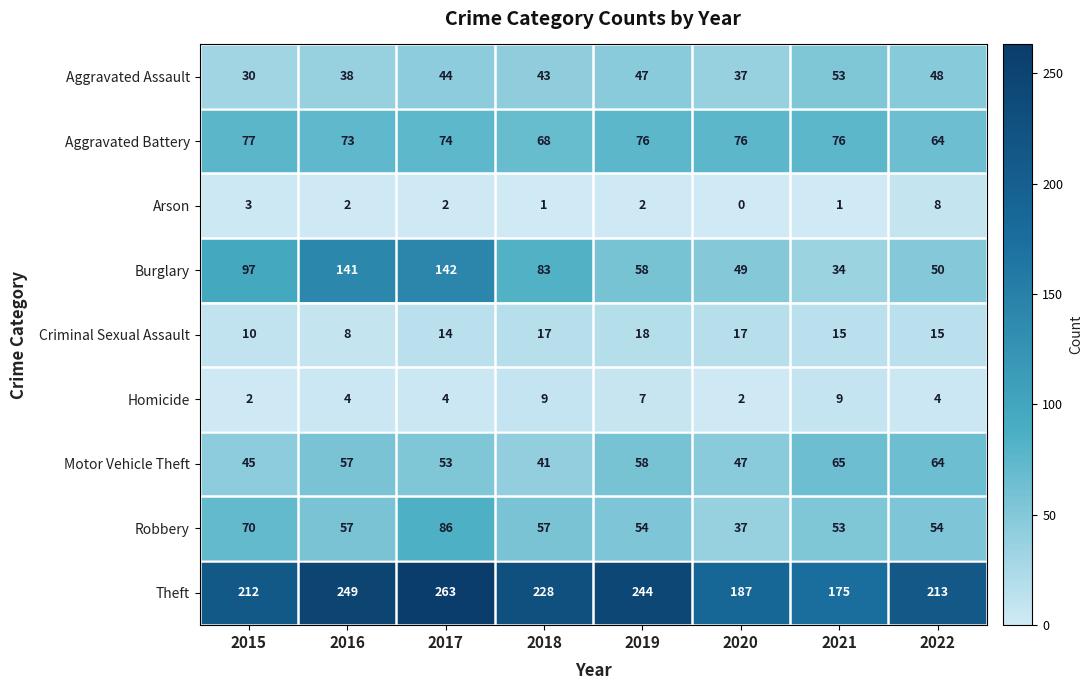

Is the value of Homicide at 2015 greater than the value of Motor Vehicle Theft at 2016?

No